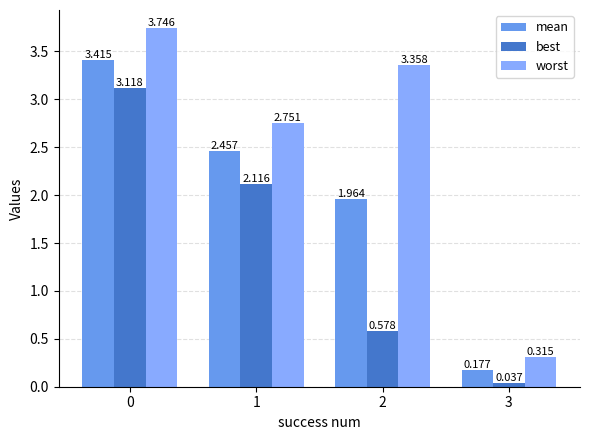

What is the total value across all series at 3?

0.5